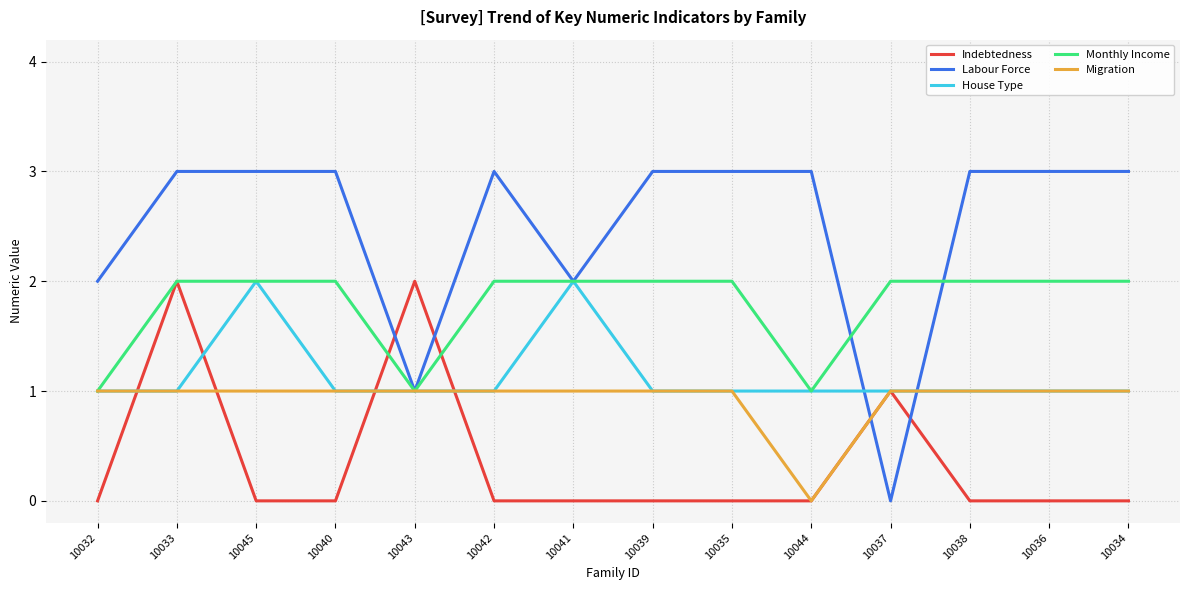

Reading left to right, extract all data points from this chart.

Indebtedness: 0	2	0	0	2	0	0	0	0	0	1	0	0	0
Labour Force: 2	3	3	3	1	3	2	3	3	3	0	3	3	3
House Type: 1	1	2	1	1	1	2	1	1	1	1	1	1	1
Monthly Income: 1	2	2	2	1	2	2	2	2	1	2	2	2	2
Migration: 1	1	1	1	1	1	1	1	1	0	1	1	1	1